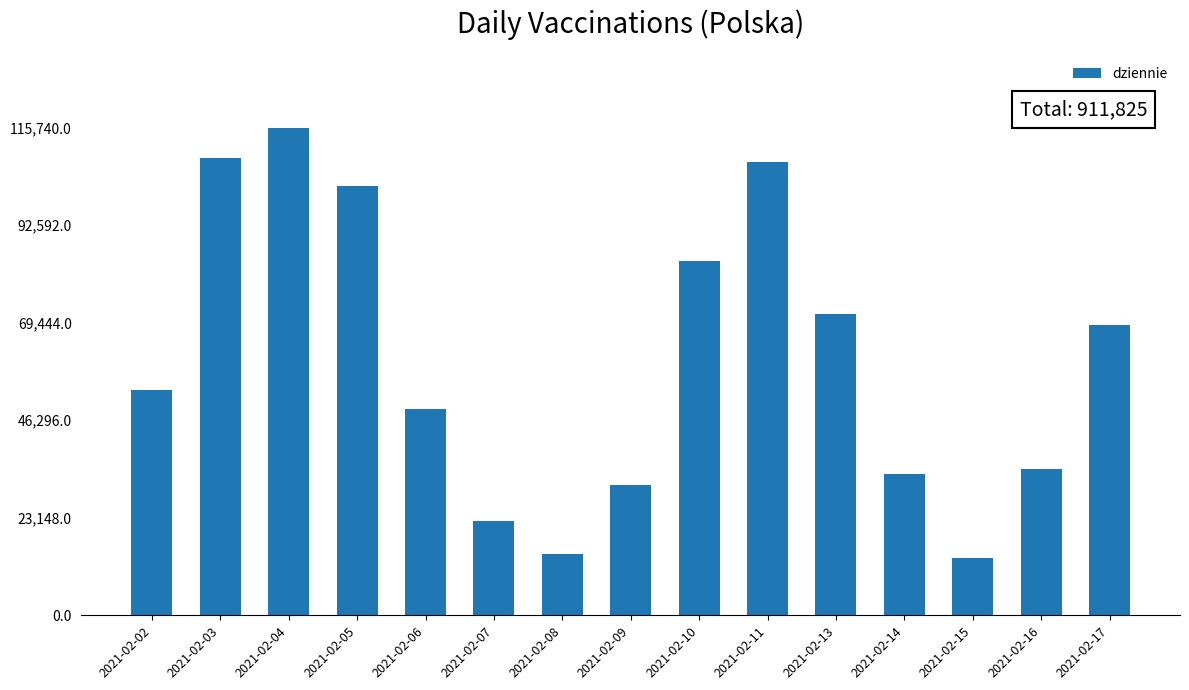

What is the greatest value displayed?

115740